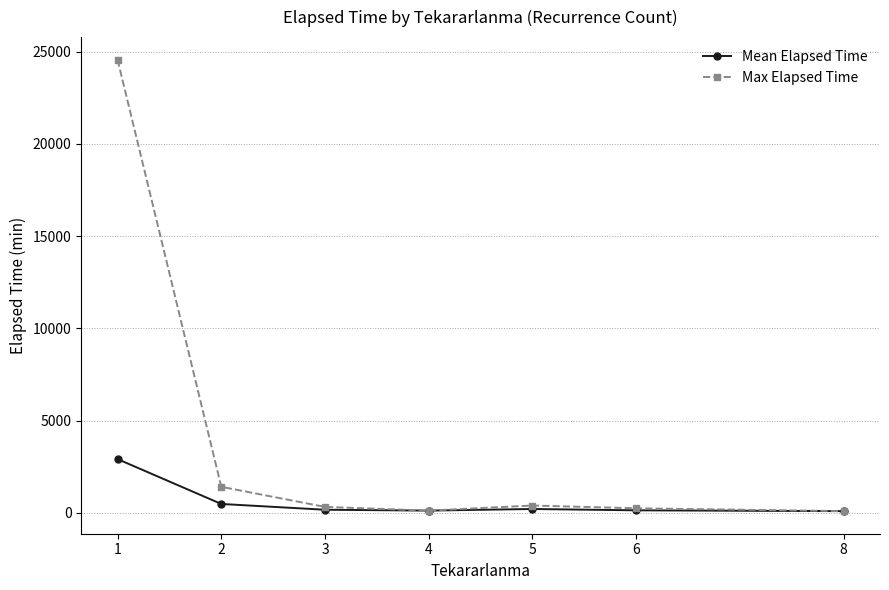

Is the value of Max Elapsed Time at 1 greater than the value of Mean Elapsed Time at 8?

Yes